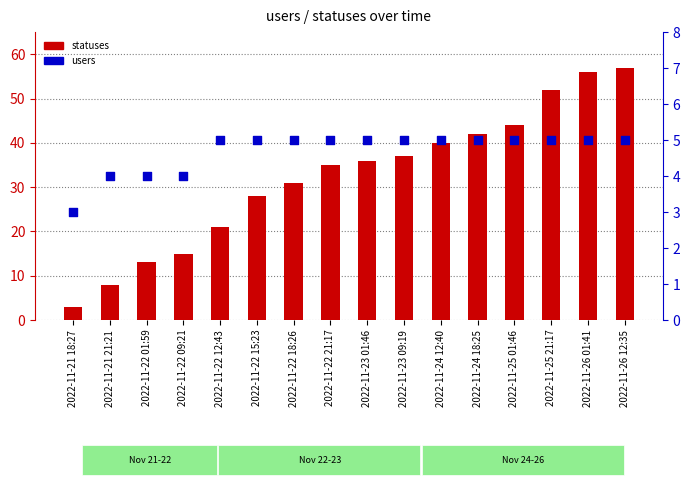

At how many categories does at least one series exceed 23?

11